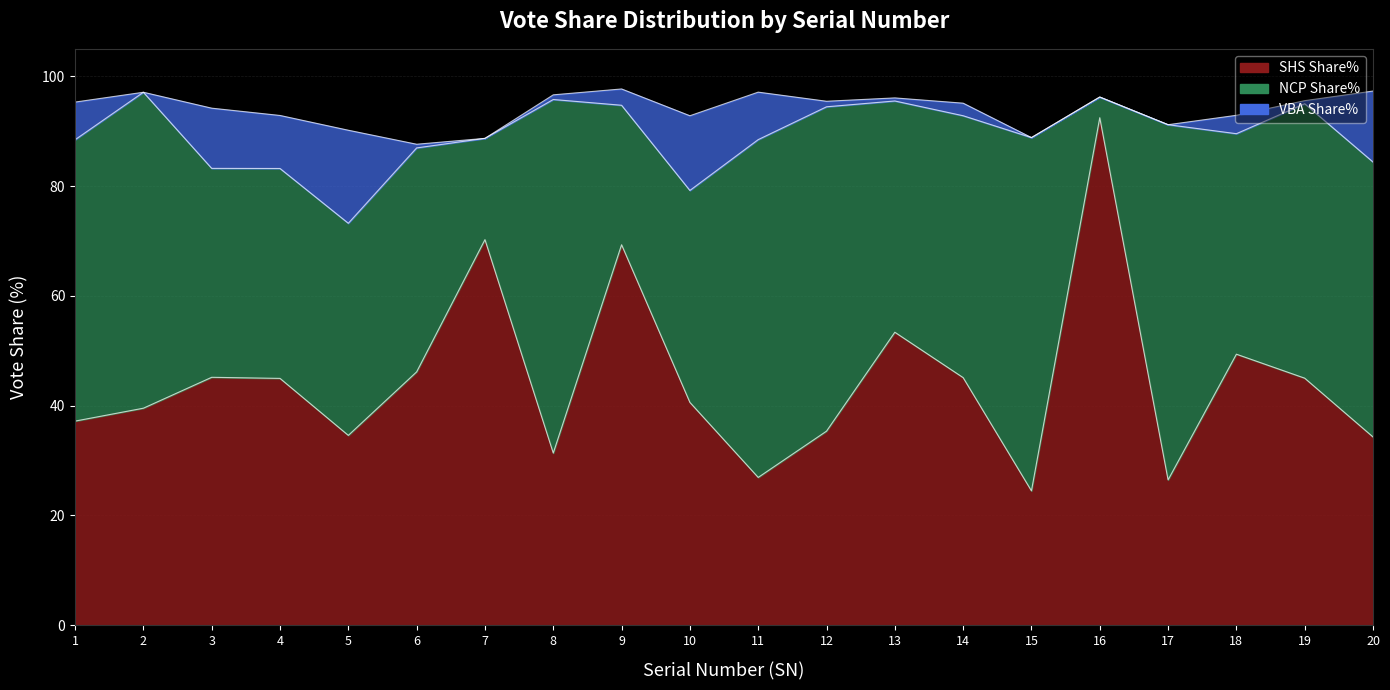

What is the total value across all series at 8?

96.6